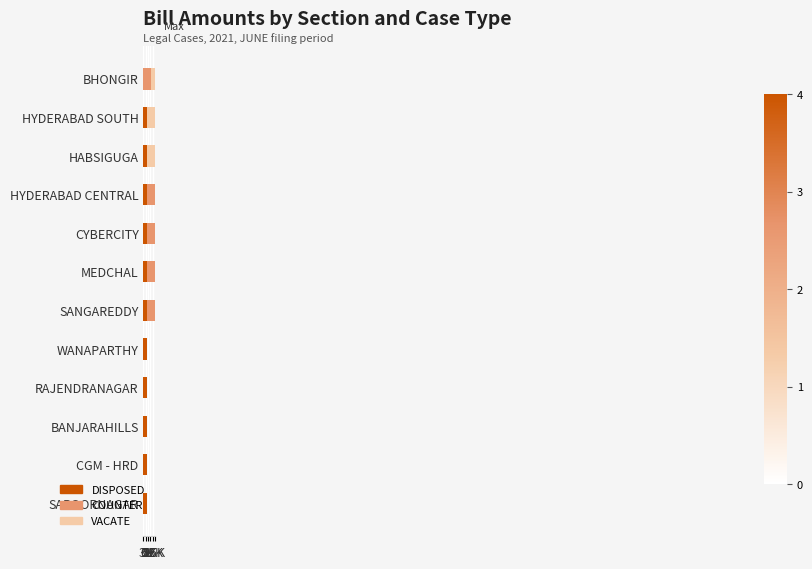

Count the COUNTER values in the range 0 to 10000.

12